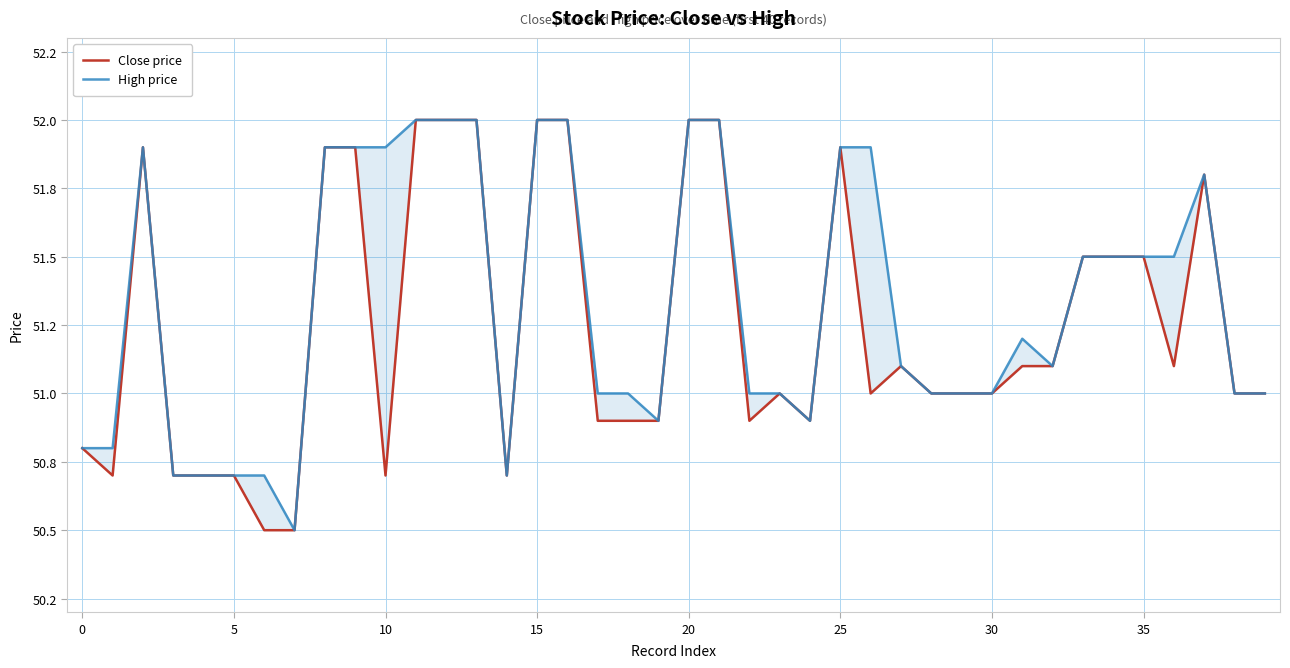

True or false: Close price and High price intersect in this chart.

False